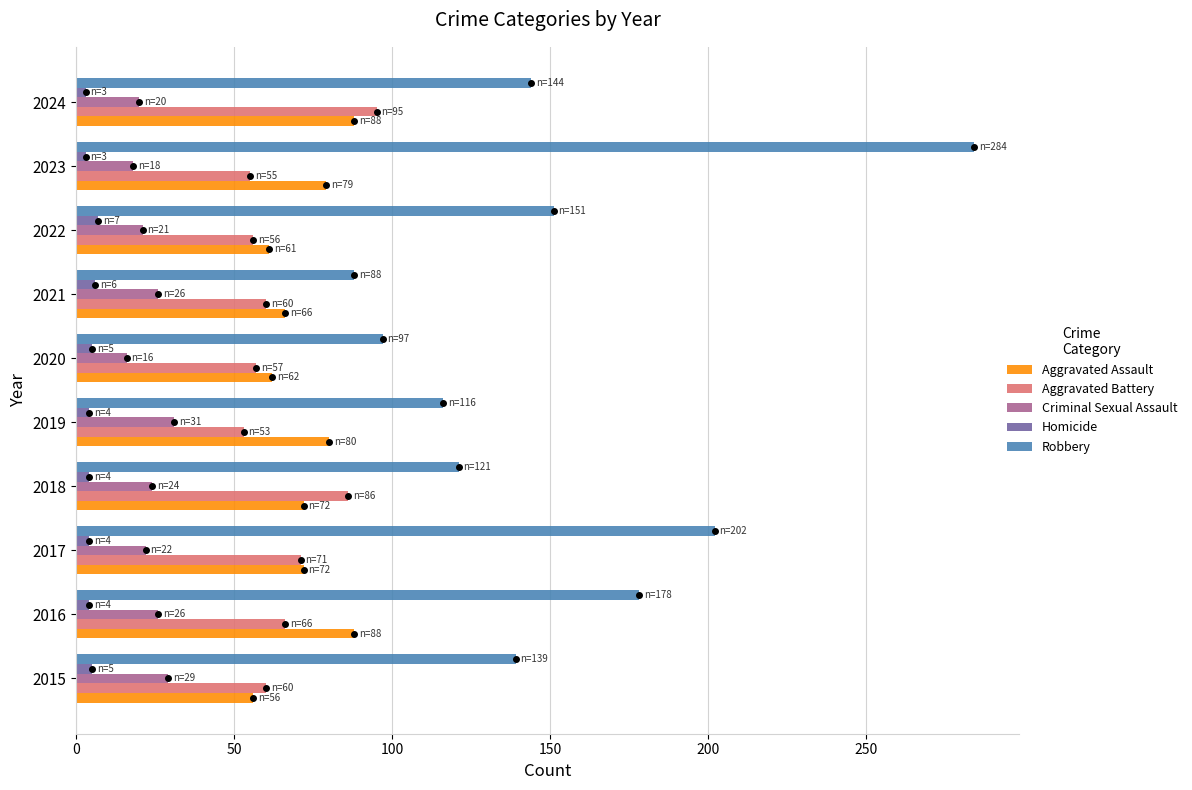

Which series has the largest total across all categories?

Robbery